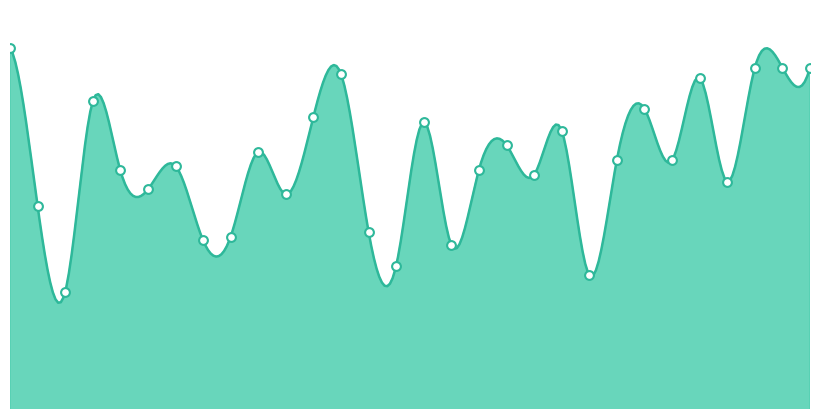

What is the change in value from 5 to 7?

-765